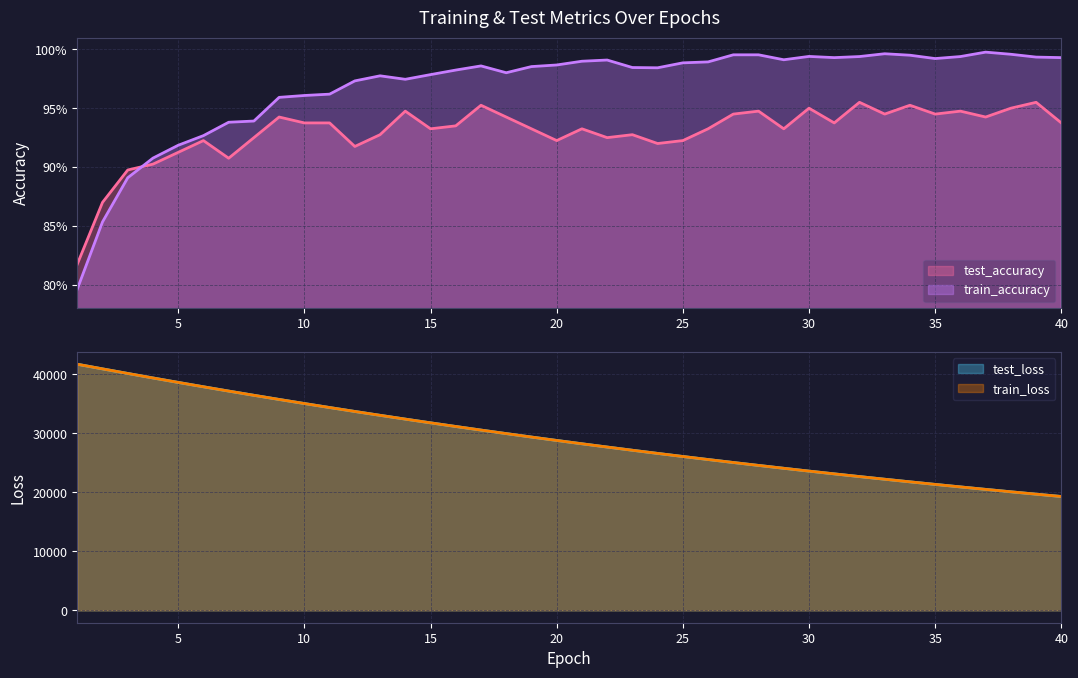

Which series ends up on top after the final intersection of test_accuracy and train_accuracy?

train_accuracy